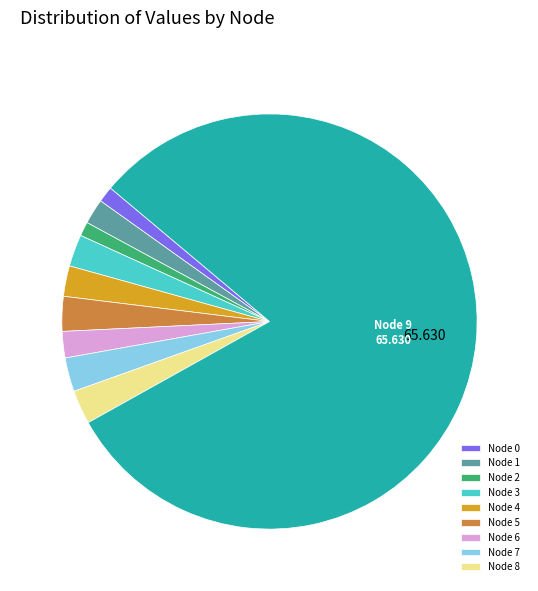

How many slices are in this pie chart?

10